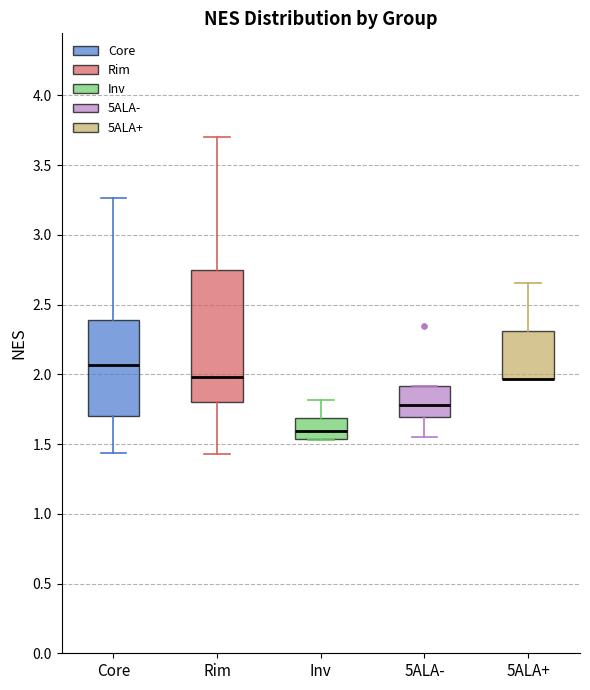

Where is the lower edge of the box for 5ALA+ on the y-axis? The values are not printed on the chart, so give them approximately, as read against the axis.

1.95